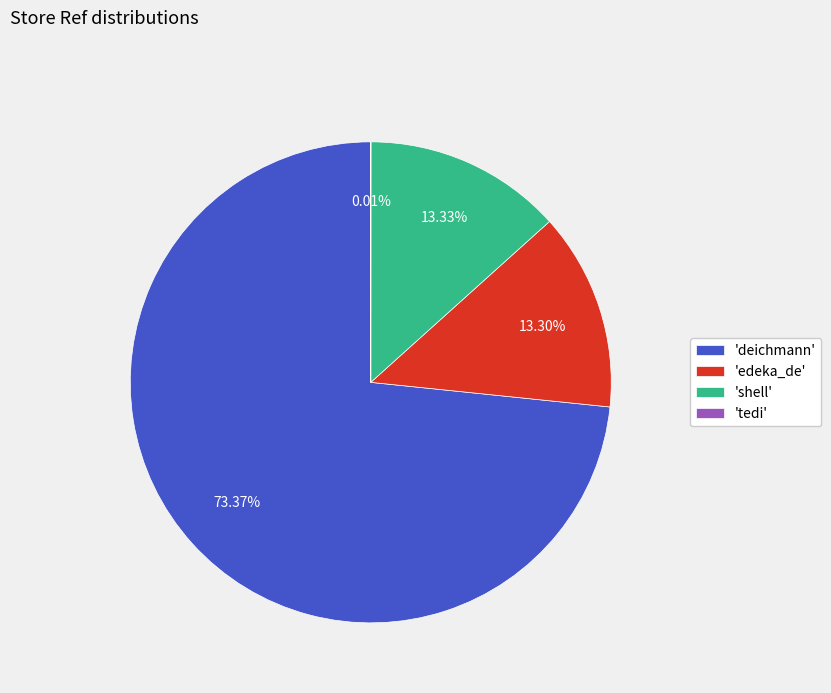

Which category has the biggest portion of the pie?

'deichmann'